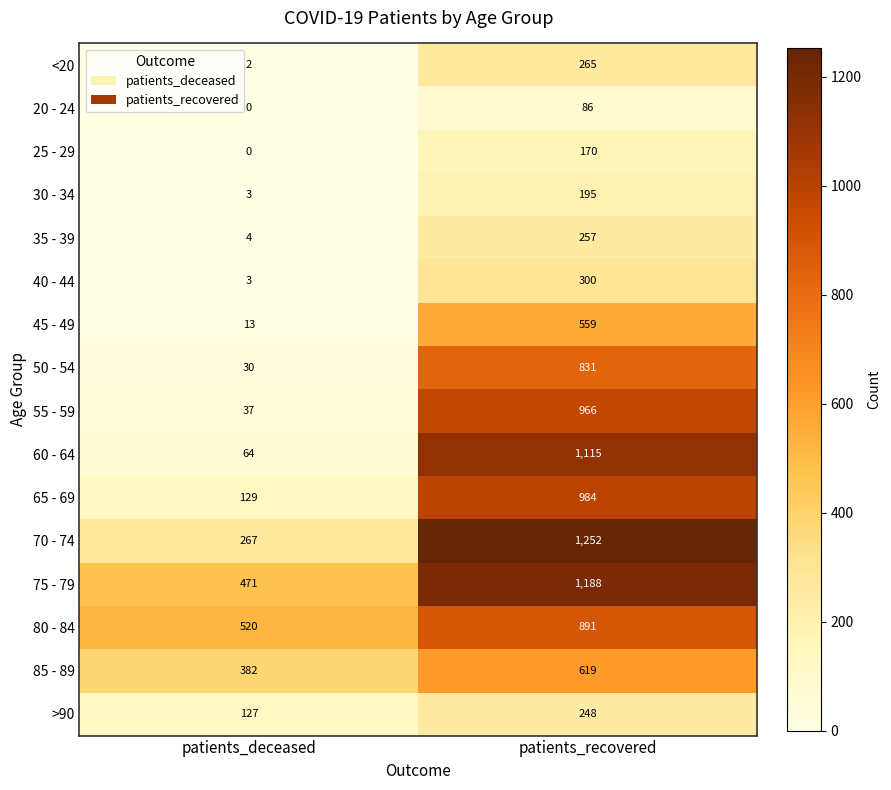

Between patients_deceased and patients_recovered, which series saw the biggest shift?

60 - 64